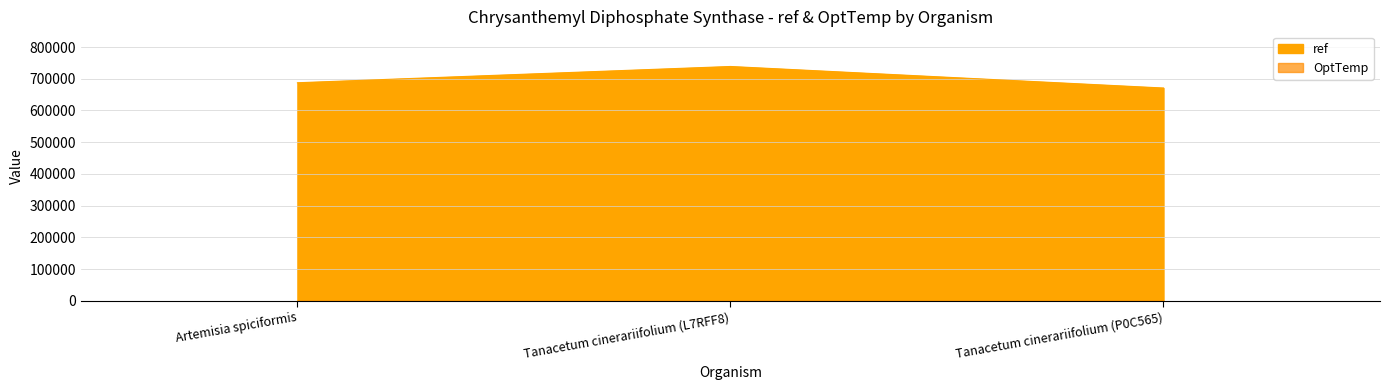

Is it true that the value at Artemisia spiciformis is 687301?

True